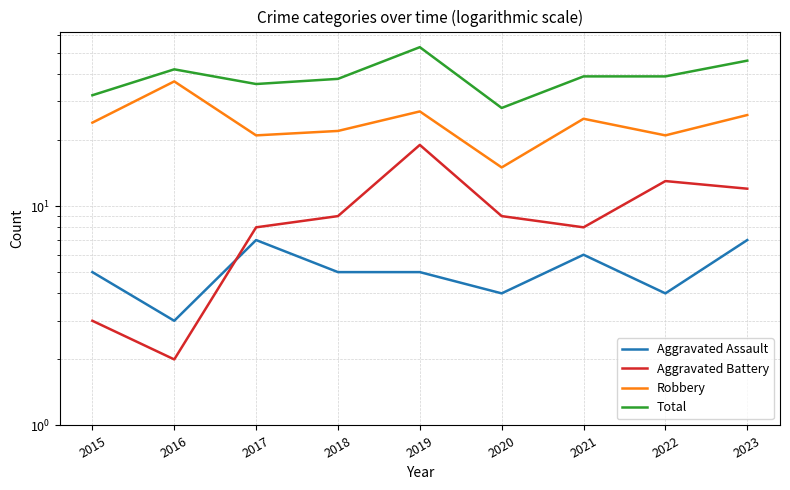

Rank the categories by Aggravated Assault value from lowest to highest.

2016, 2020, 2022, 2015, 2018, 2019, 2021, 2017, 2023